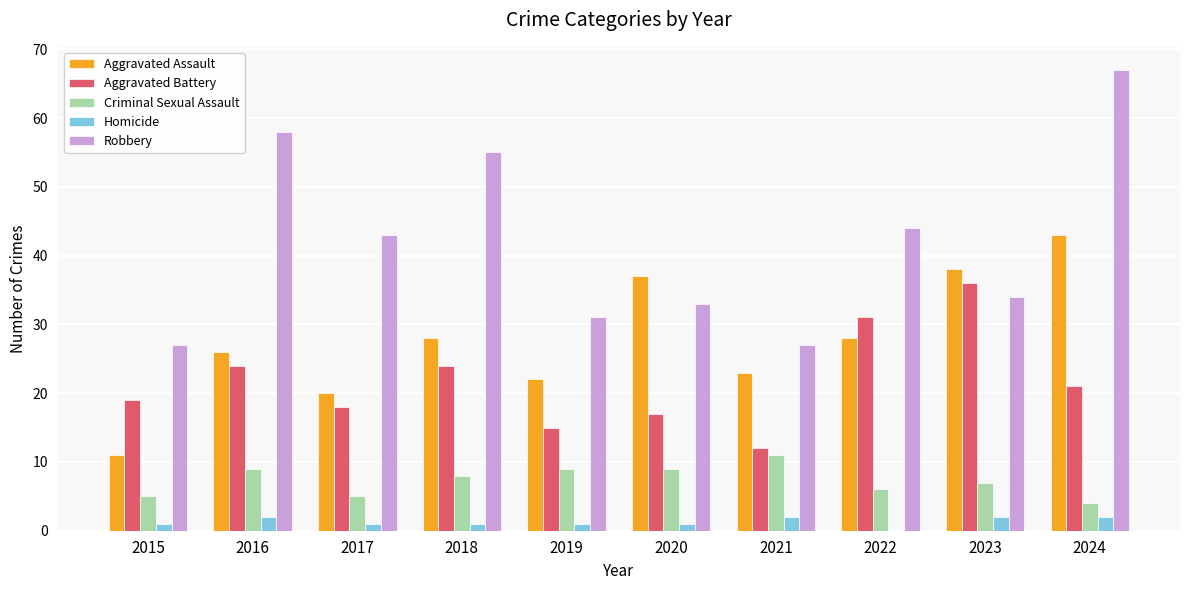

What are all the series names shown in the legend?

Aggravated Assault, Aggravated Battery, Criminal Sexual Assault, Homicide, Robbery